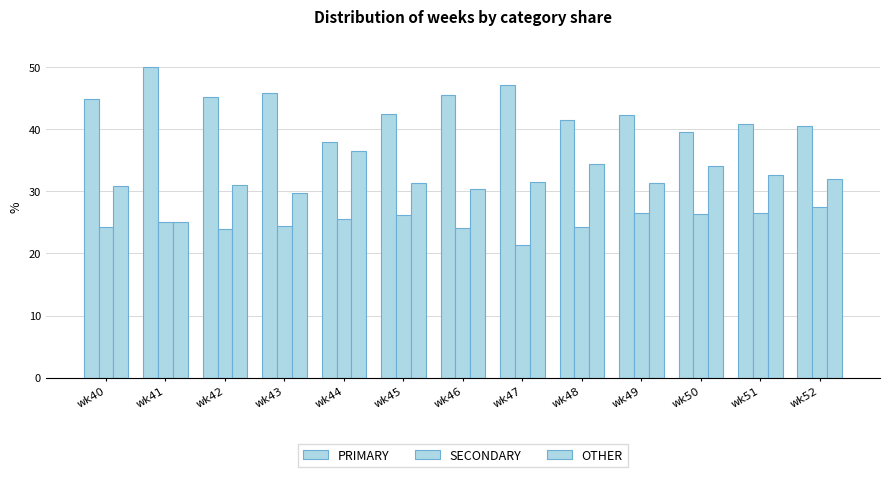

What is the difference between the maximum and second lowest values in the PRIMARY series?

10.5